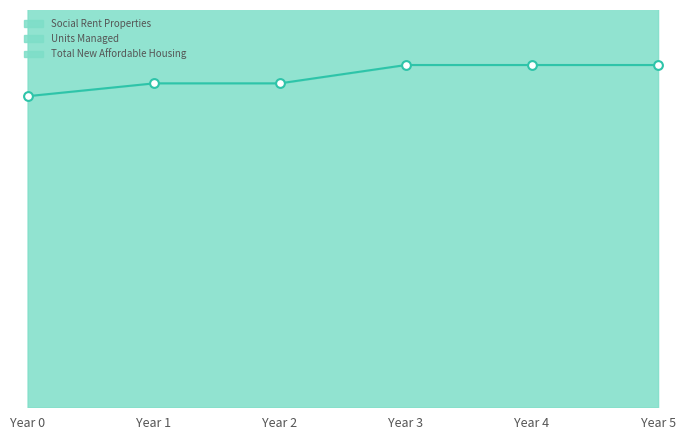

At which category is the sum across all series the highest?

Year 3